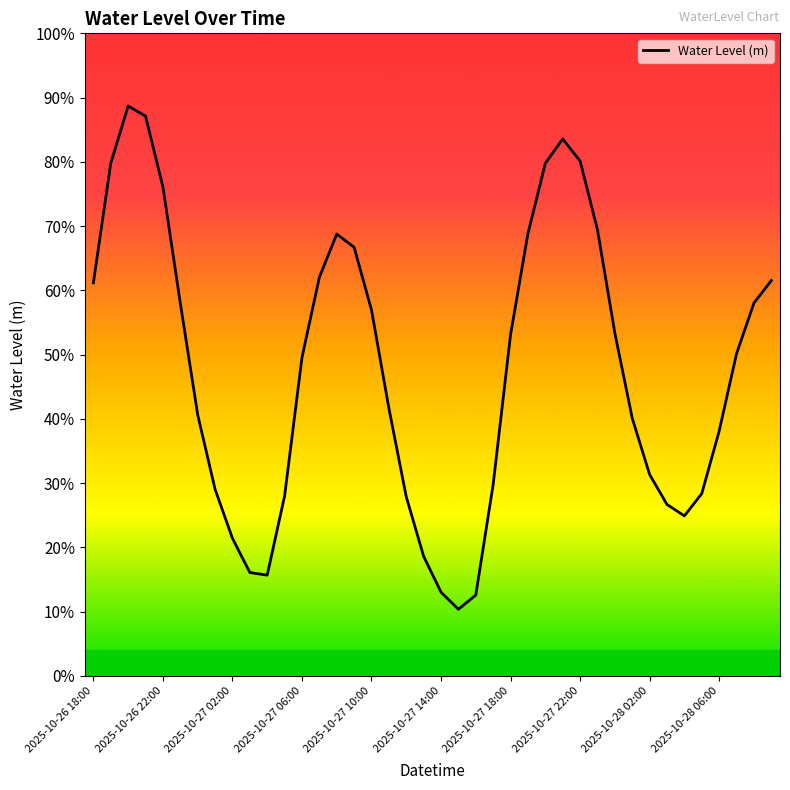

Is this an area chart (filled region under the line)?

No